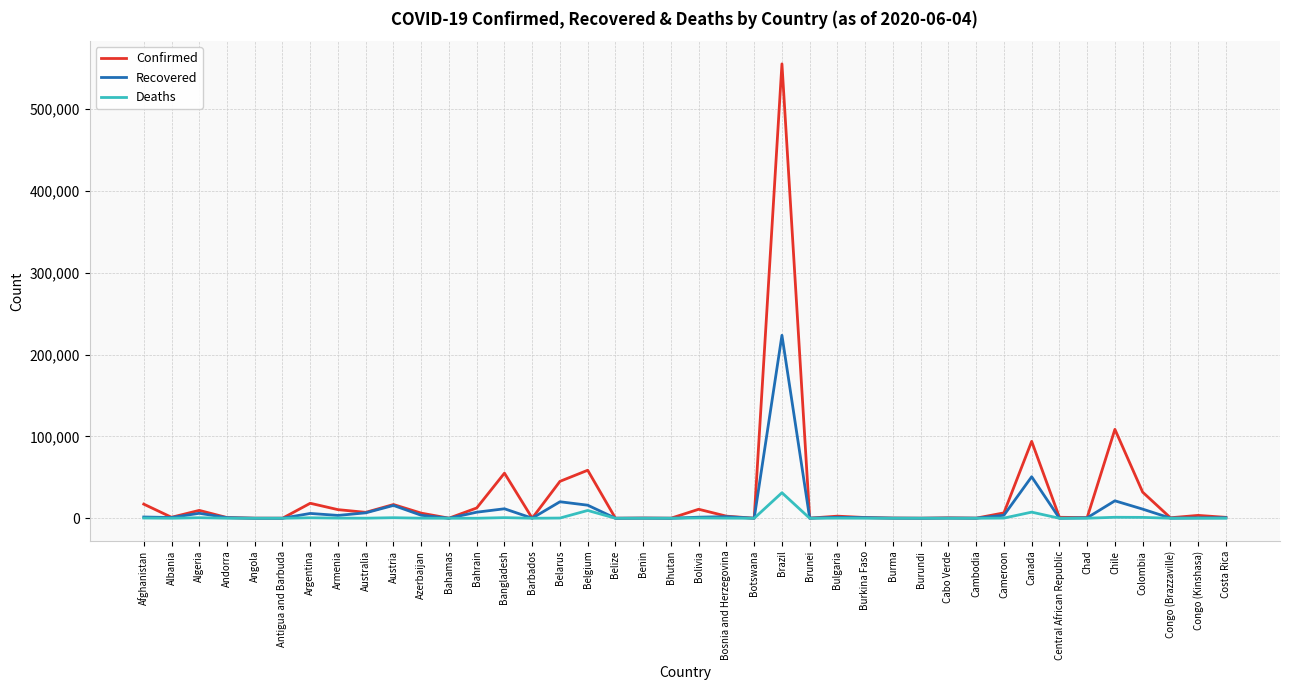

The Deaths series shows 746 at Bangladesh. True or false?

True